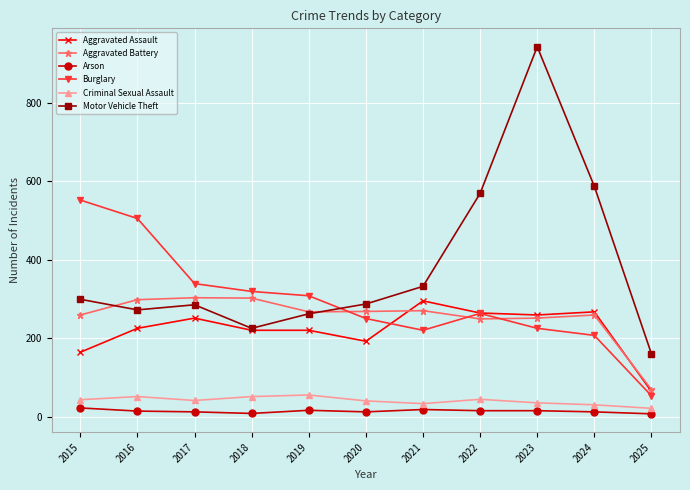

What is the highest value of the Criminal Sexual Assault series?

55